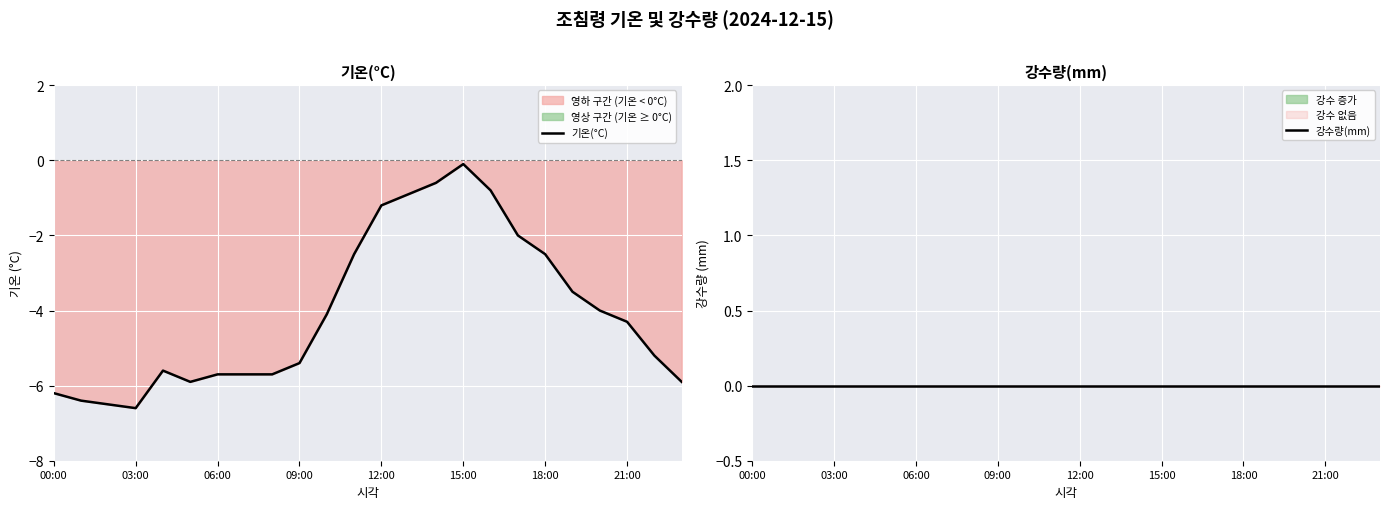

The value of 기온(°C) at 00:00 is -2.8. True or false?

False